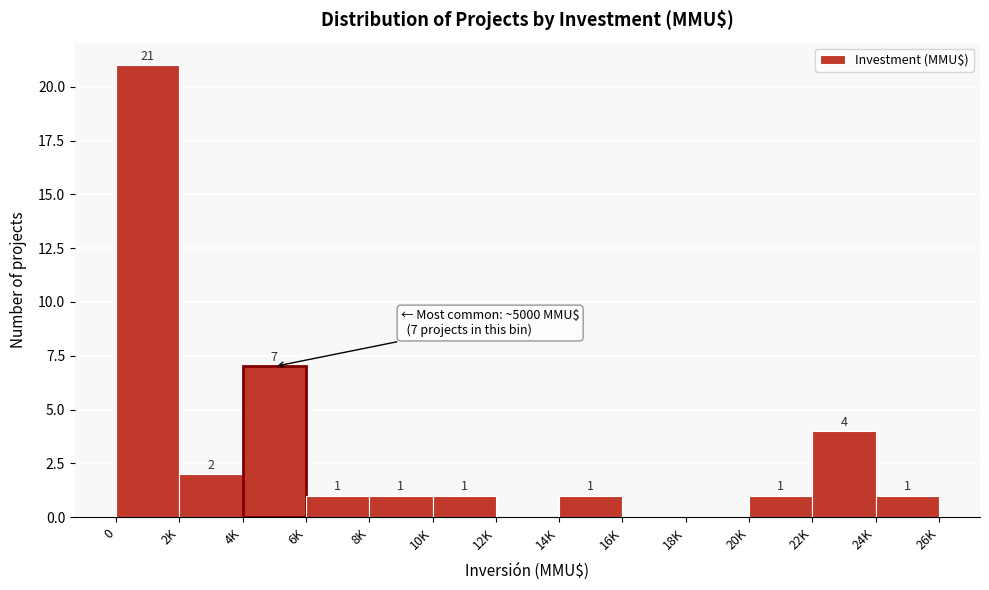

Reading right to left, extract all data points from this chart.

24K=1	22K=4	20K=1	18K=0	16K=0	14K=1	12K=0	10K=1	8K=1	6K=1	4K=7	2K=2	0=21